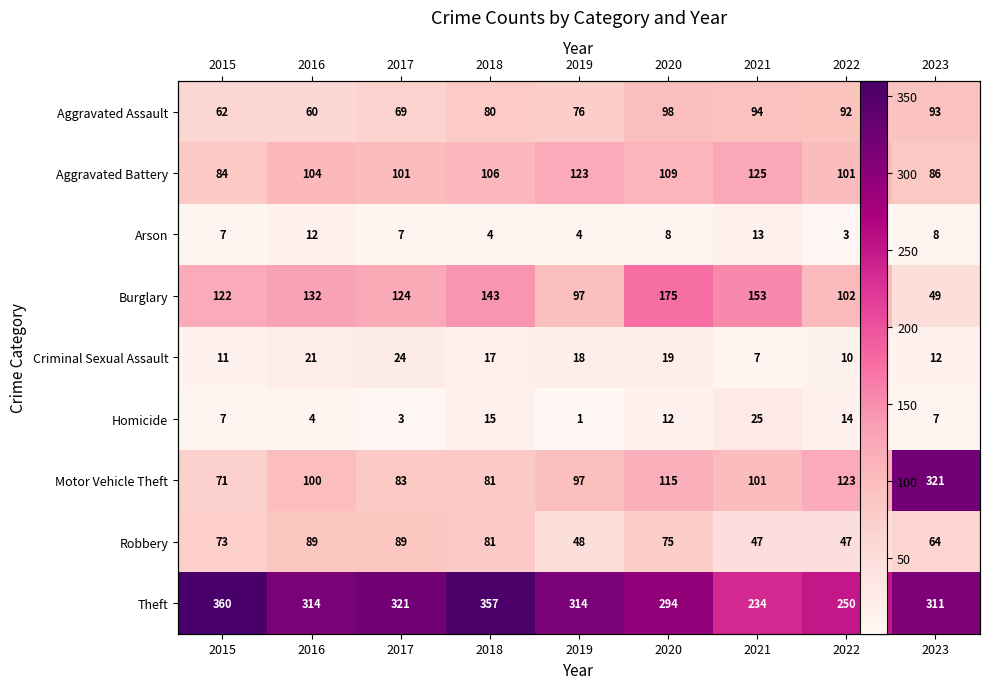

Count the number of data series in this chart.

9